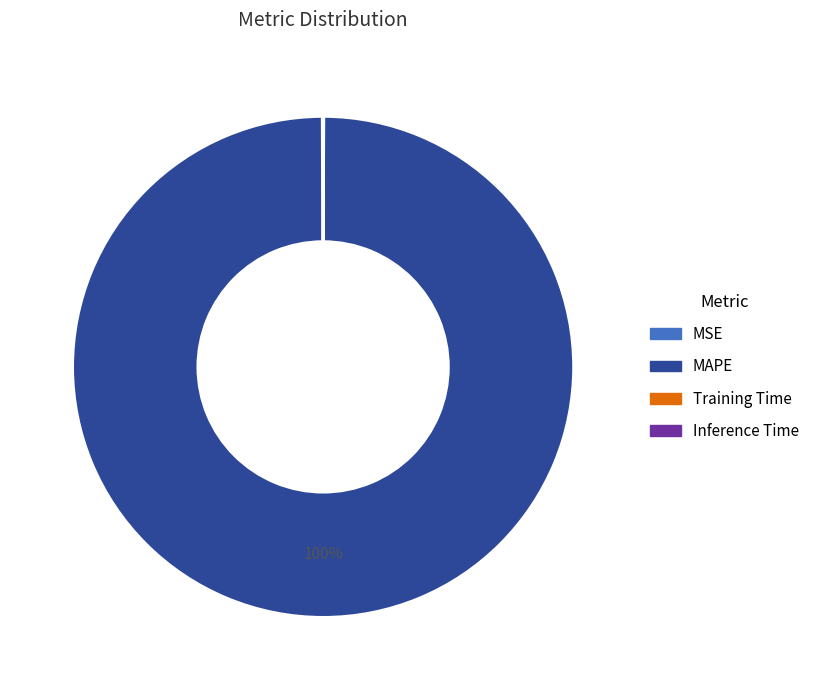

Which category has the biggest portion of the pie?

MAPE